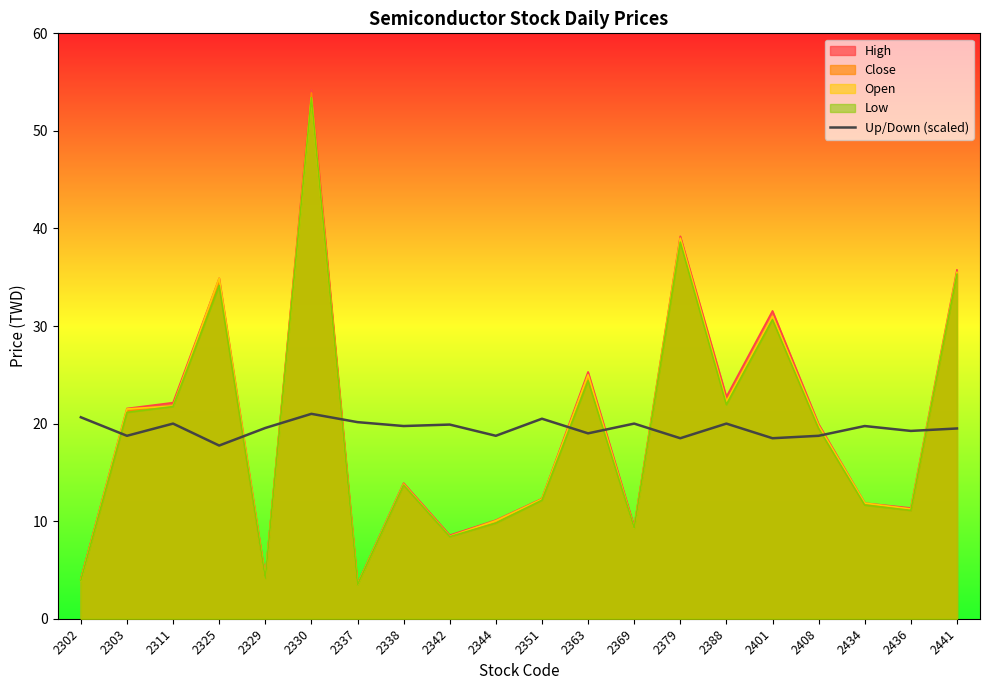

How many lines are shown in the chart?

5